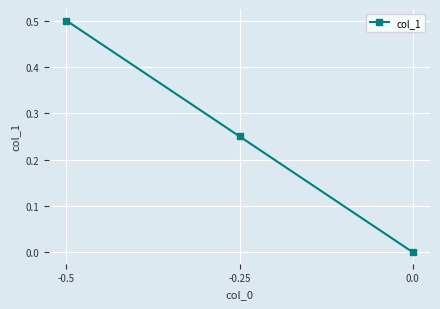

Which label corresponds to the largest value in the chart?

-0.5